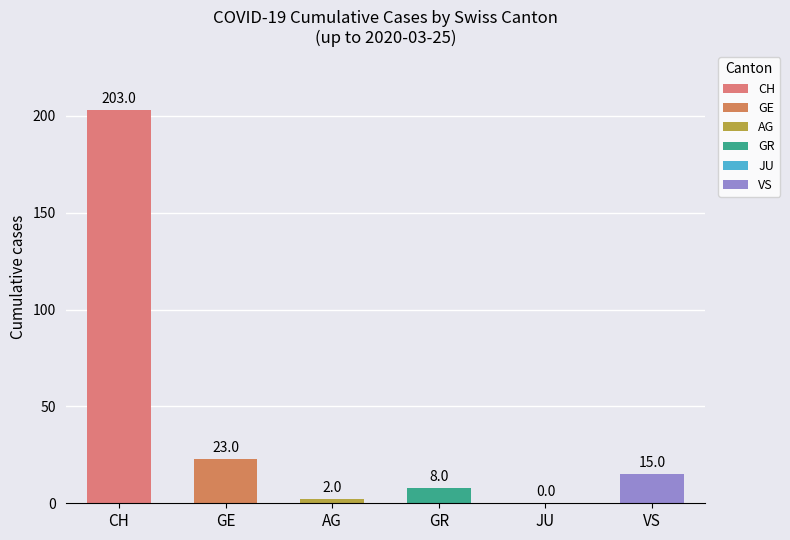

What is the highest value of the CH series?

203